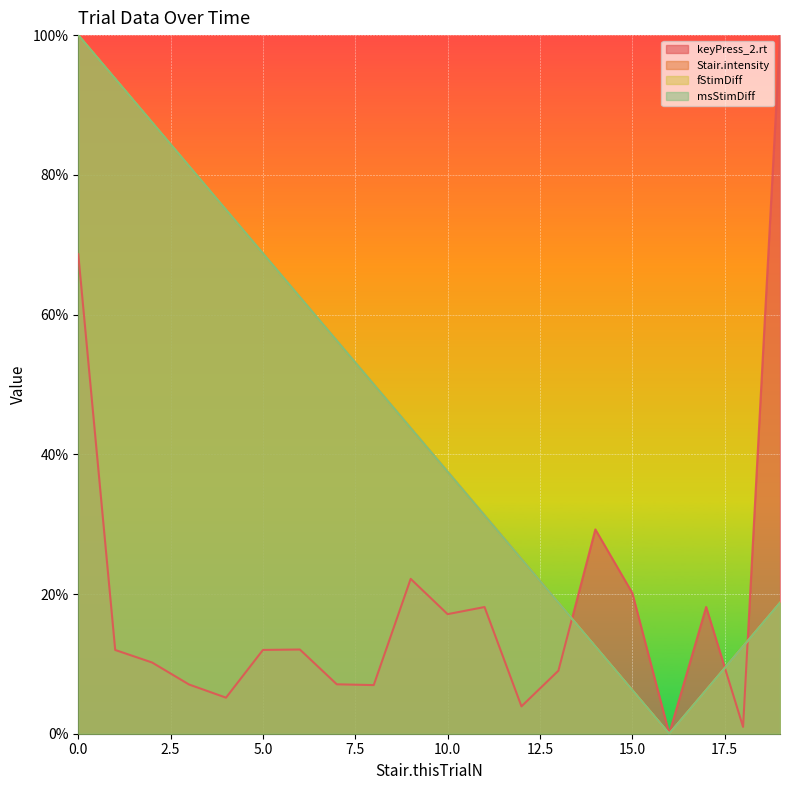

Between 8 and 1, which is larger?

1